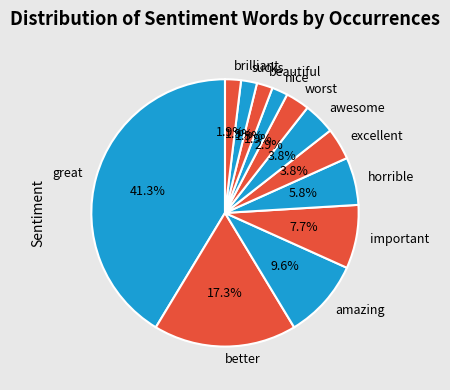

What percentage is the great slice, to the nearest percent?

41%